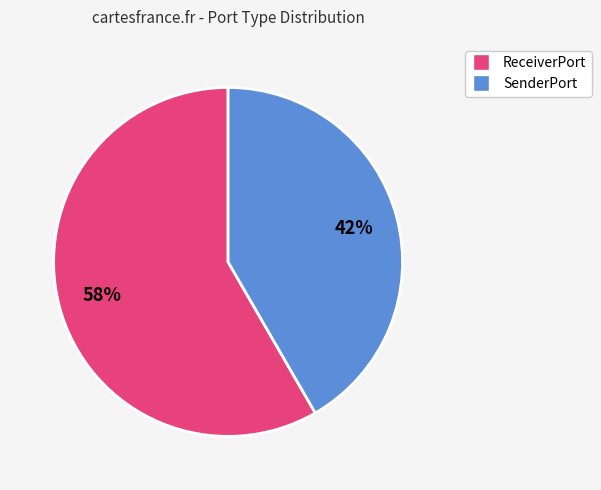

Approximately how many times larger is the value at ReceiverPort compared to SenderPort?

1.4